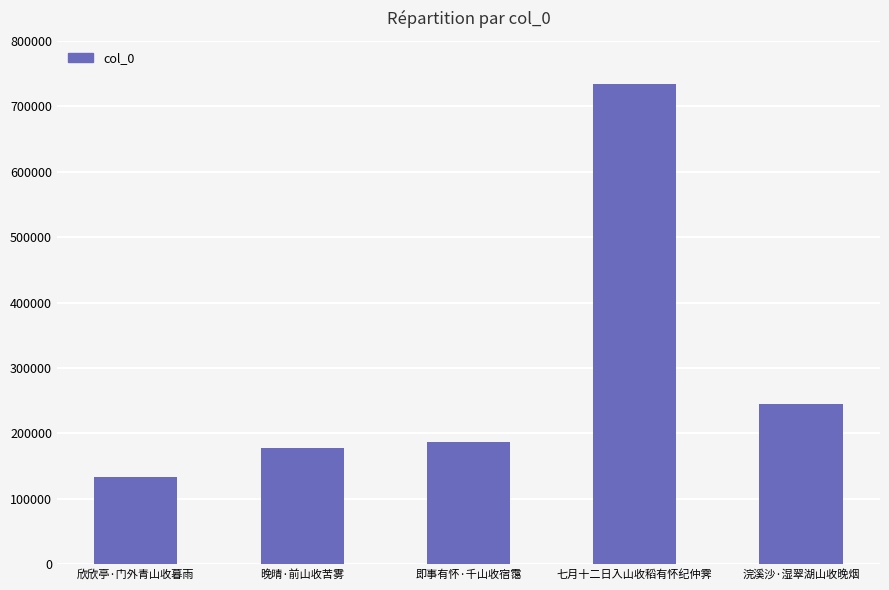

How many bars are there in total?

5